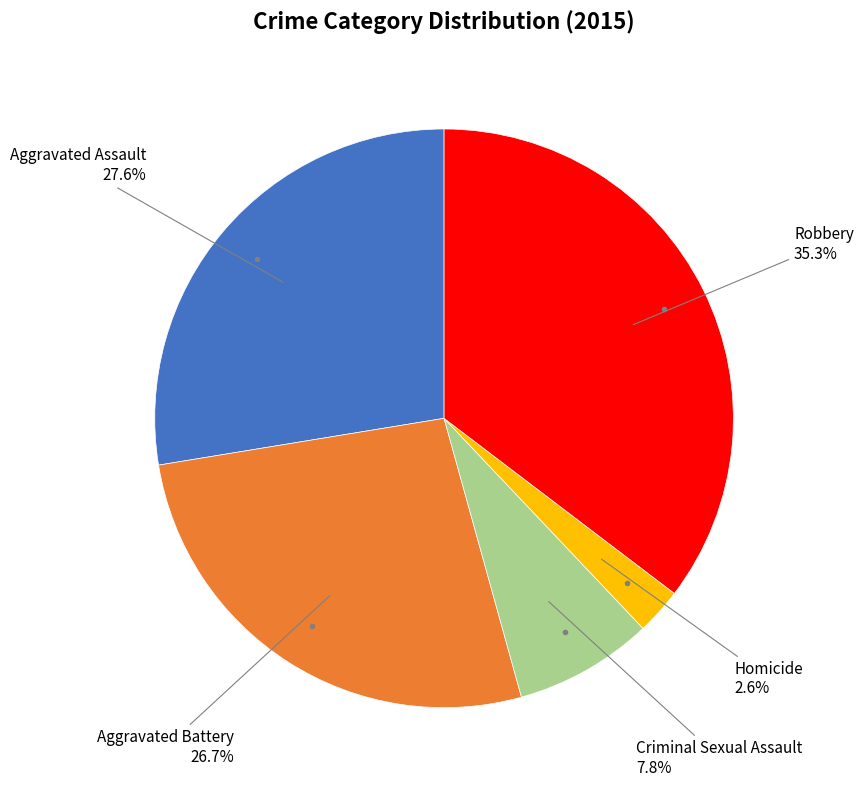

Is there a majority slice in this chart?

No